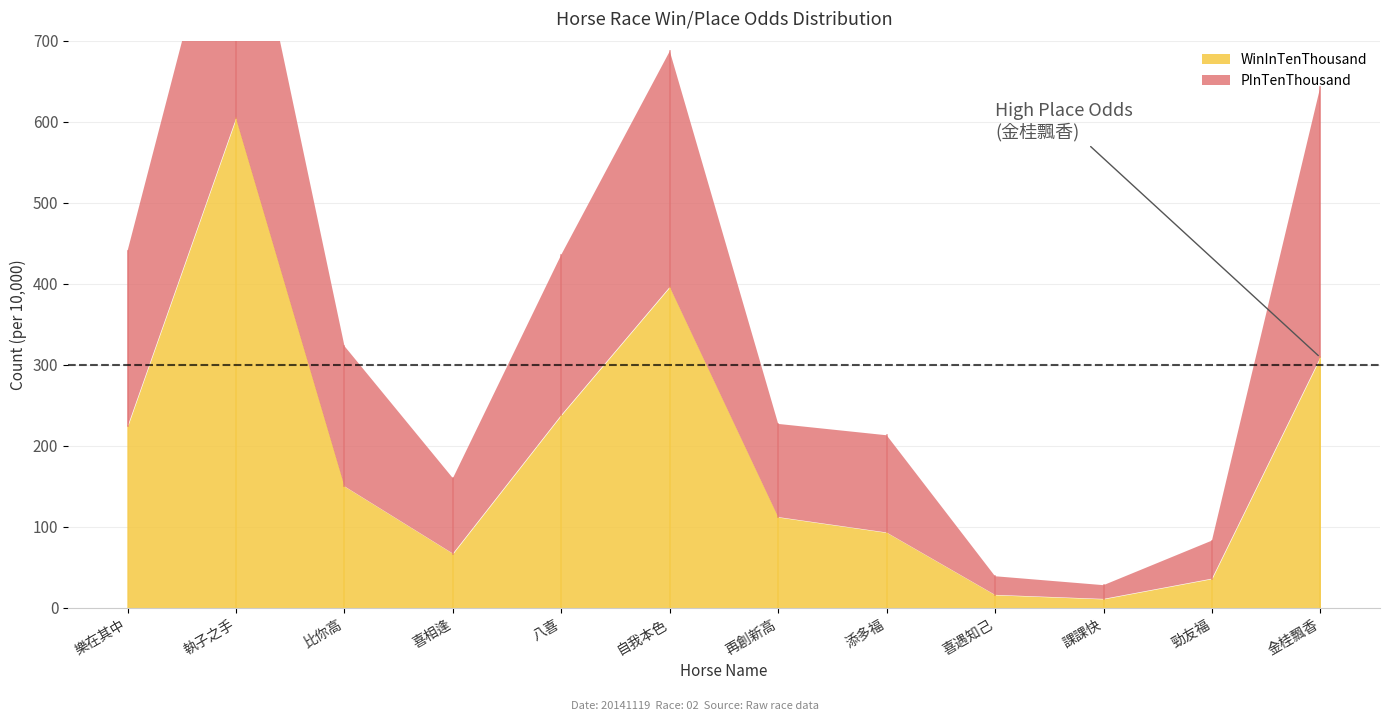

Reading left to right, extract all data points from this chart.

WinInTenThousand: 樂在其中=224	執子之手=604	比你高=150	喜相逢=67	八喜=238	自我本色=396	再創新高=112	添多福=93	喜遇知己=16	課課快=11	勁友福=36	金桂飄香=309
PInTenThousand: 樂在其中=217	執子之手=352	比你高=173	喜相逢=93	八喜=198	自我本色=291	再創新高=115	添多福=120	喜遇知己=23	課課快=17	勁友福=47	金桂飄香=334